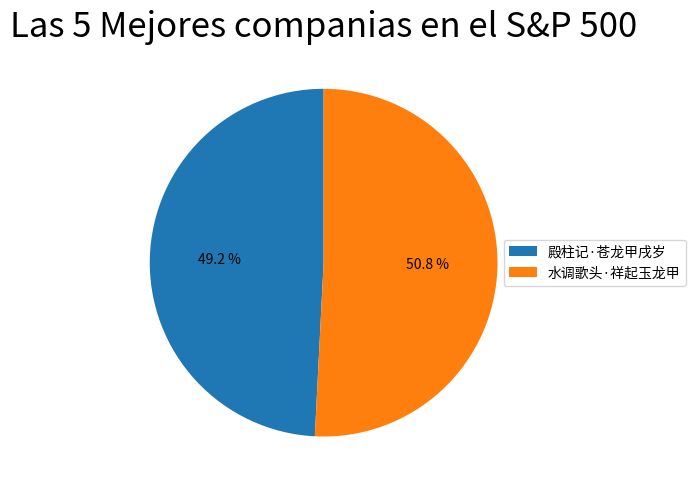

Is it true that 水调歌头·祥起玉龙甲 is 51% of the pie?

True